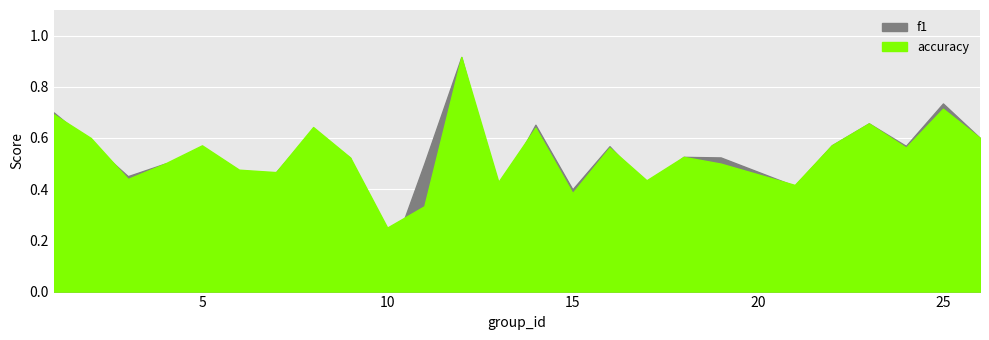

At which category is the sum across all series the highest?

12